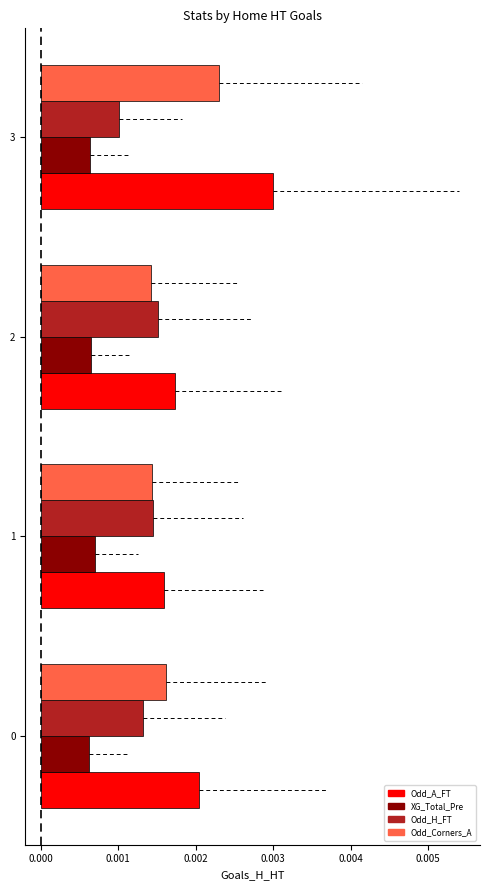

Which series has the largest total across all categories?

Odd_A_FT